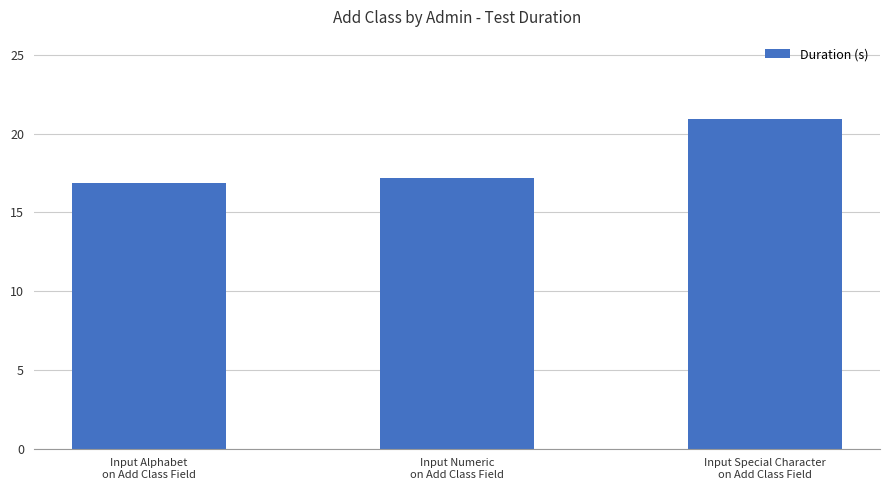

The chart shows a value of 16.9 at Input Alphabet
on Add Class Field. True or false?

True